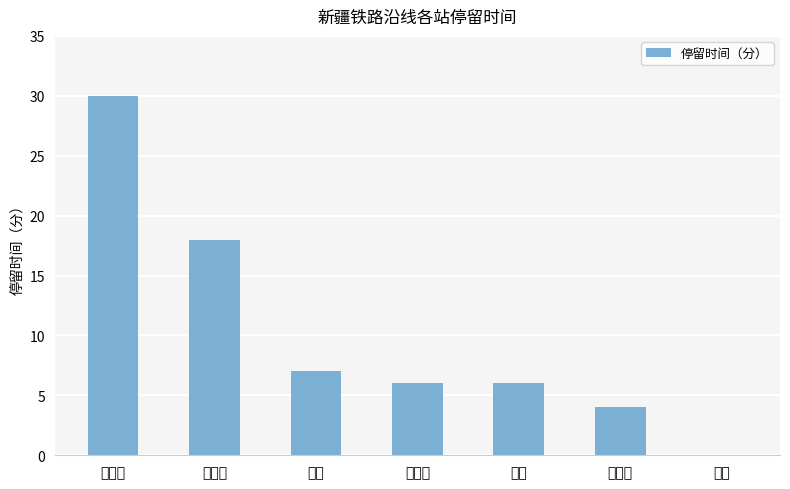

What is the change in value from 库尔勒 to 阿克苏?

-12